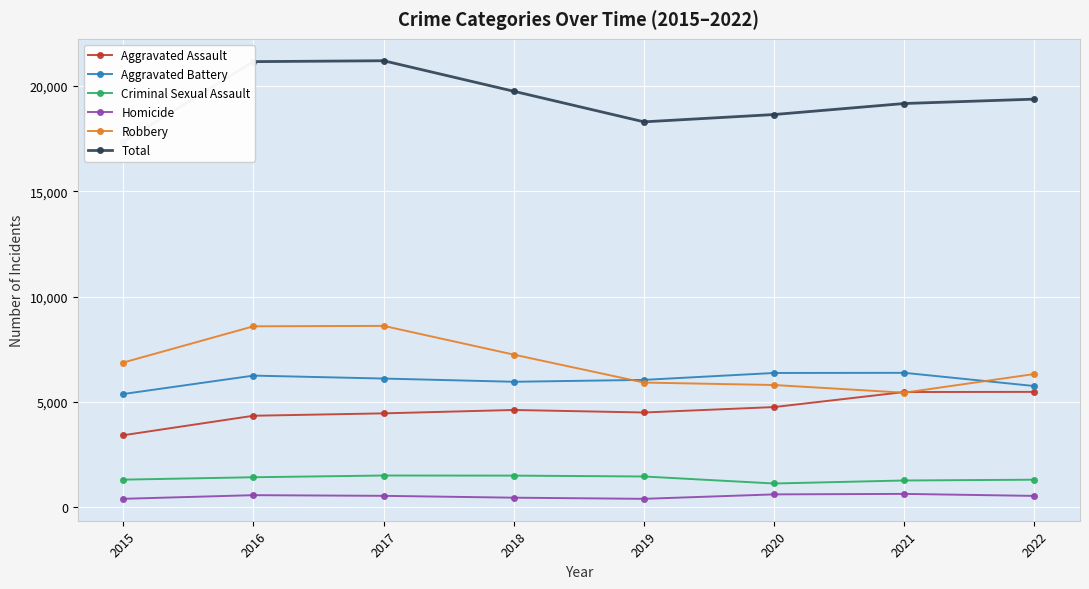

What is the difference between the maximum and minimum values in the Homicide series?

234